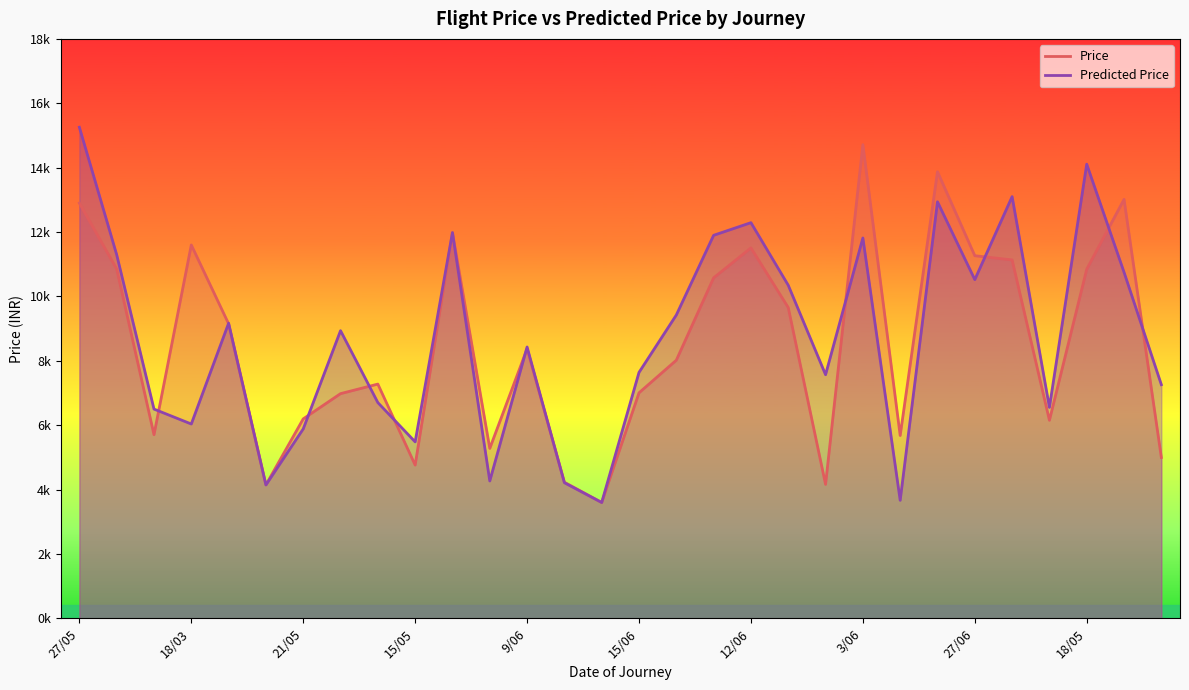

What is the difference between the maximum and minimum values in the Price series?

11117.0